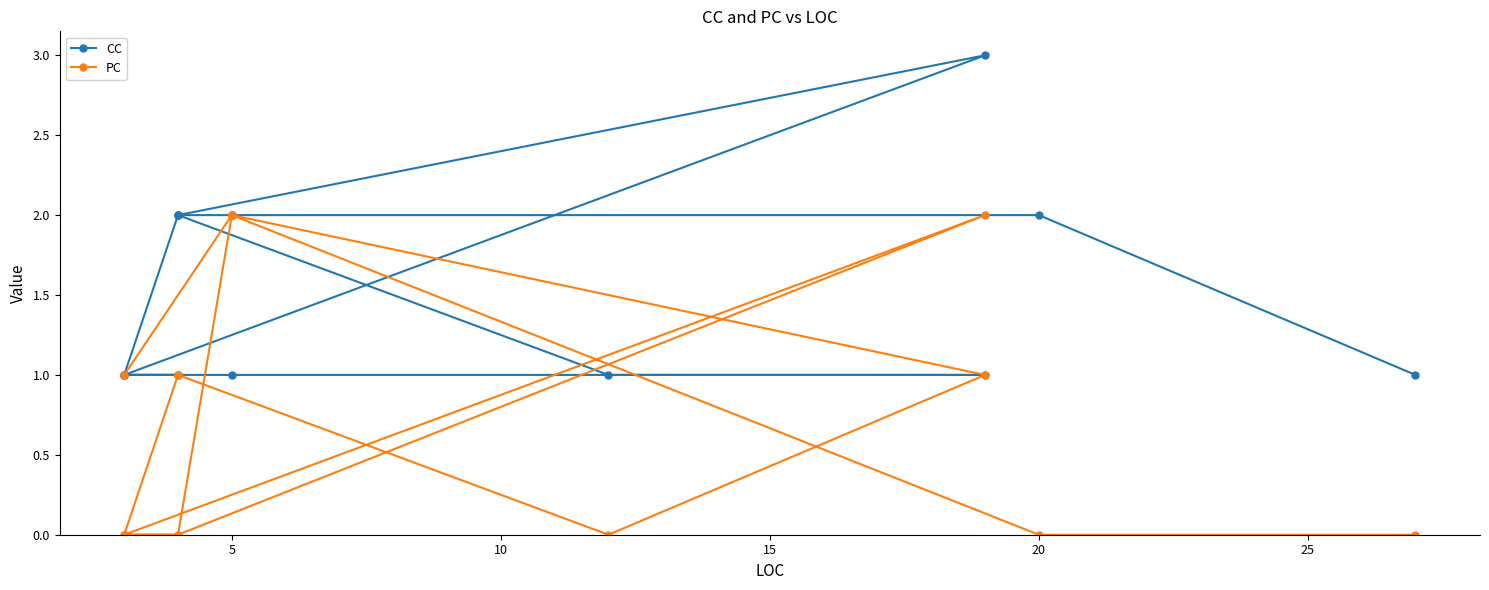

The value of CC at 20 is 2. True or false?

True